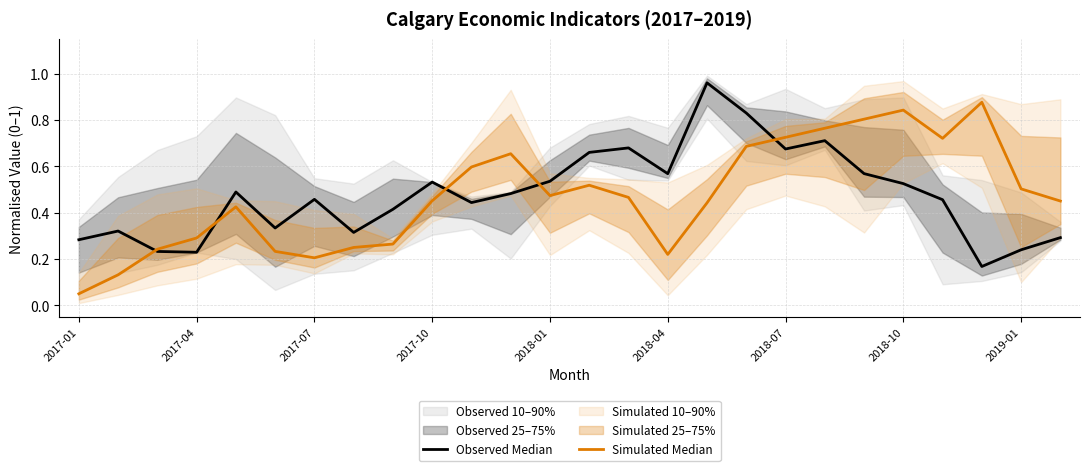

What is the difference between the maximum and minimum values in the Observed Median series?

0.8